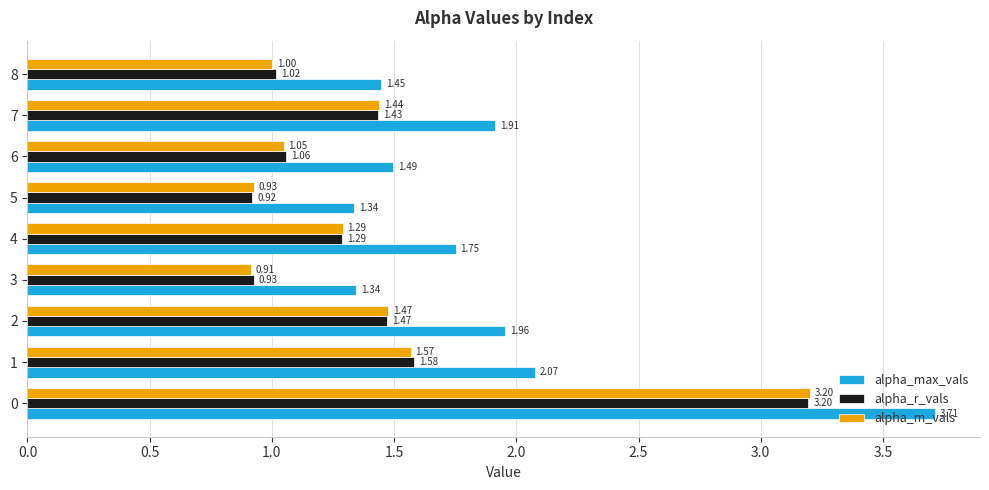

What is the spread (max minus min) of values at 0?

0.5